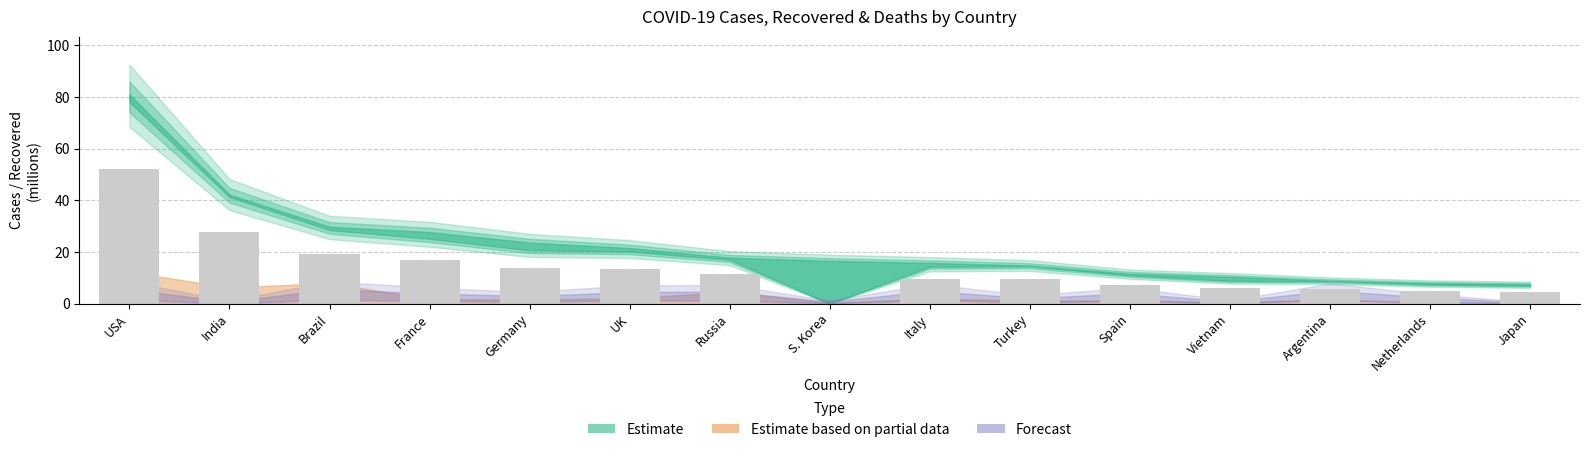

What is the greatest value displayed?

52.3